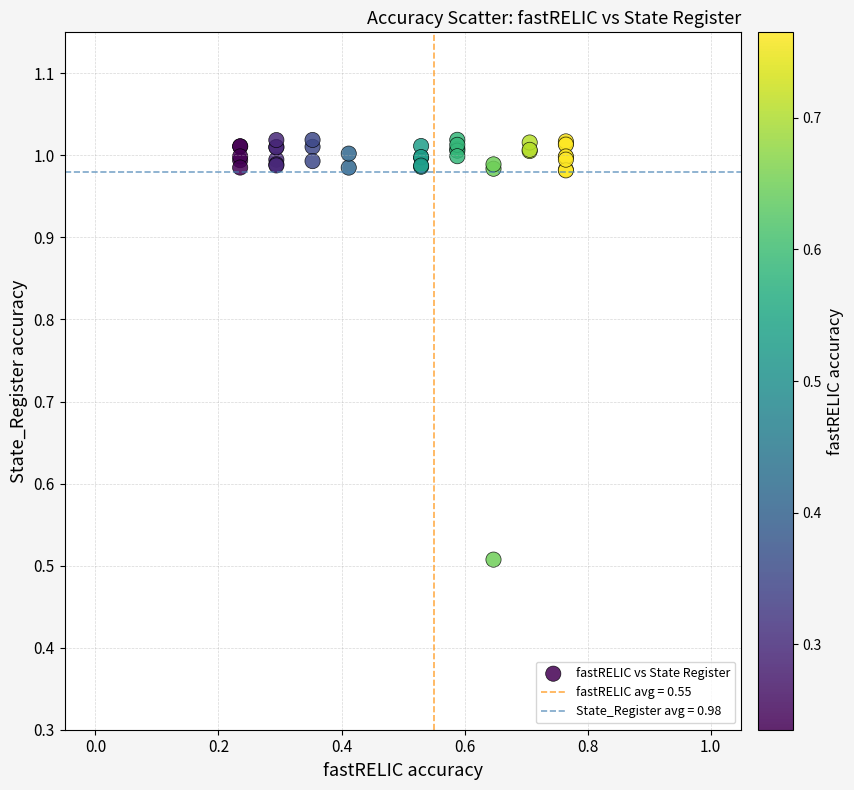

What Y value in the scatter plot is closest to 0?

0.5